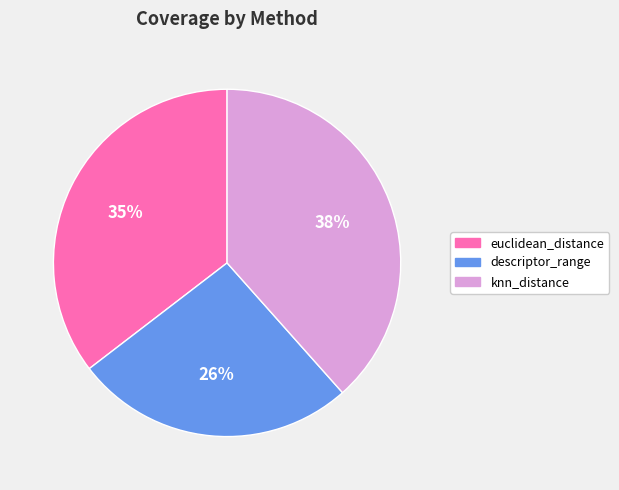

Do knn_distance and descriptor_range together represent more than half of the pie?

Yes